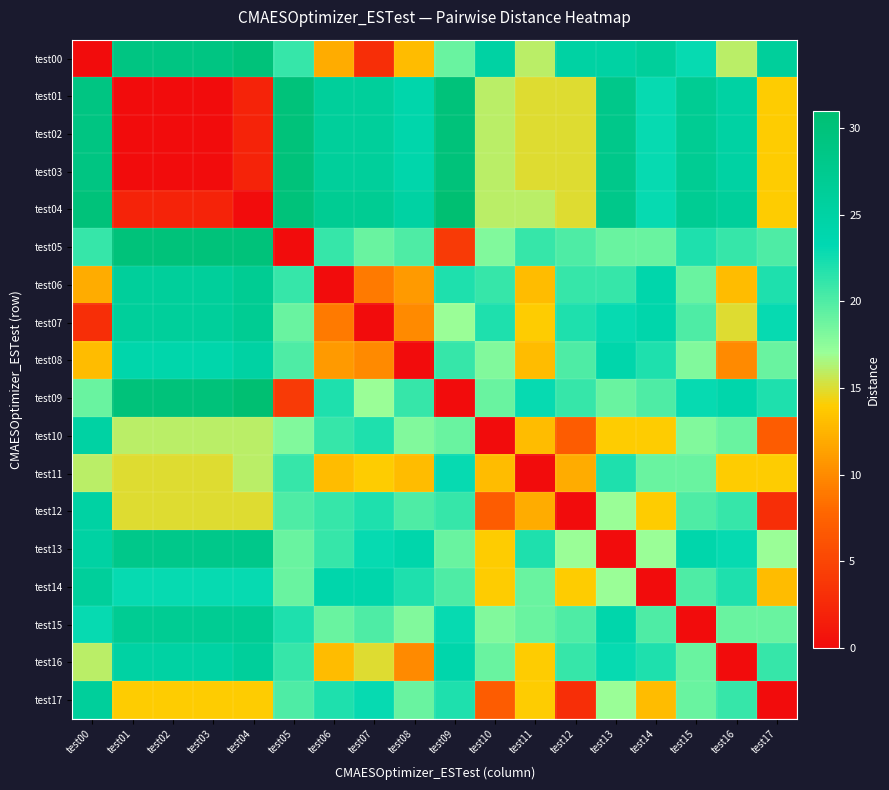

Reading left to right, extract all data points from this chart.

test00: test00=0	test01=29	test02=29	test03=29	test04=30	test05=21	test06=12	test07=3	test08=13	test09=19	test10=25	test11=16	test12=25	test13=25	test14=26	test15=23	test16=16	test17=26
test01: test00=29	test01=0	test02=0	test03=0	test04=2	test05=30	test06=26	test07=26	test08=24	test09=30	test10=16	test11=15	test12=15	test13=28	test14=23	test15=27	test16=25	test17=14
test02: test00=29	test01=0	test02=0	test03=0	test04=2	test05=30	test06=26	test07=26	test08=24	test09=30	test10=16	test11=15	test12=15	test13=28	test14=23	test15=27	test16=25	test17=14
test03: test00=29	test01=0	test02=0	test03=0	test04=2	test05=30	test06=26	test07=26	test08=24	test09=30	test10=16	test11=15	test12=15	test13=28	test14=23	test15=27	test16=25	test17=14
test04: test00=30	test01=2	test02=2	test03=2	test04=0	test05=30	test06=27	test07=27	test08=25	test09=31	test10=16	test11=16	test12=15	test13=28	test14=23	test15=27	test16=26	test17=14
test05: test00=21	test01=30	test02=30	test03=30	test04=30	test05=0	test06=21	test07=19	test08=20	test09=4	test10=18	test11=21	test12=20	test13=19	test14=19	test15=22	test16=21	test17=20
test06: test00=12	test01=26	test02=26	test03=26	test04=27	test05=21	test06=0	test07=9	test08=11	test09=22	test10=21	test11=13	test12=21	test13=21	test14=24	test15=19	test16=13	test17=22
test07: test00=3	test01=26	test02=26	test03=26	test04=27	test05=19	test06=9	test07=0	test08=10	test09=17	test10=22	test11=14	test12=22	test13=23	test14=24	test15=20	test16=15	test17=23
test08: test00=13	test01=24	test02=24	test03=24	test04=25	test05=20	test06=11	test07=10	test08=0	test09=21	test10=18	test11=13	test12=20	test13=24	test14=22	test15=18	test16=10	test17=19
test09: test00=19	test01=30	test02=30	test03=30	test04=31	test05=4	test06=22	test07=17	test08=21	test09=0	test10=19	test11=23	test12=21	test13=19	test14=20	test15=23	test16=24	test17=22
test10: test00=25	test01=16	test02=16	test03=16	test04=16	test05=18	test06=21	test07=22	test08=18	test09=19	test10=0	test11=13	test12=7	test13=14	test14=14	test15=18	test16=19	test17=7
test11: test00=16	test01=15	test02=15	test03=15	test04=16	test05=21	test06=13	test07=14	test08=13	test09=23	test10=13	test11=0	test12=12	test13=22	test14=19	test15=19	test16=14	test17=14
test12: test00=25	test01=15	test02=15	test03=15	test04=15	test05=20	test06=21	test07=22	test08=20	test09=21	test10=7	test11=12	test12=0	test13=17	test14=14	test15=20	test16=21	test17=3
test13: test00=25	test01=28	test02=28	test03=28	test04=28	test05=19	test06=21	test07=23	test08=24	test09=19	test10=14	test11=22	test12=17	test13=0	test14=17	test15=24	test16=23	test17=17
test14: test00=26	test01=23	test02=23	test03=23	test04=23	test05=19	test06=24	test07=24	test08=22	test09=20	test10=14	test11=19	test12=14	test13=17	test14=0	test15=20	test16=22	test17=13
test15: test00=23	test01=27	test02=27	test03=27	test04=27	test05=22	test06=19	test07=20	test08=18	test09=23	test10=18	test11=19	test12=20	test13=24	test14=20	test15=0	test16=19	test17=19
test16: test00=16	test01=25	test02=25	test03=25	test04=26	test05=21	test06=13	test07=15	test08=10	test09=24	test10=19	test11=14	test12=21	test13=23	test14=22	test15=19	test16=0	test17=21
test17: test00=26	test01=14	test02=14	test03=14	test04=14	test05=20	test06=22	test07=23	test08=19	test09=22	test10=7	test11=14	test12=3	test13=17	test14=13	test15=19	test16=21	test17=0